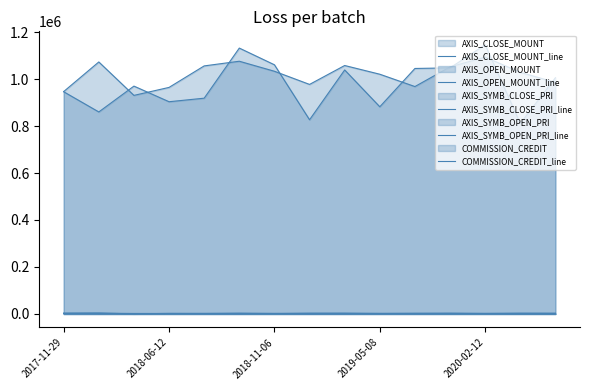

Reading left to right, list all the values displayed in this chart.

AXIS_CLOSE_MOUNT_line: 946000	860000	970000	903500	918600	1131900	1060800	826700	1038800	882000	1045100	1047600	1145900	810900	1005400
AXIS_OPEN_MOUNT_line: 946800	1072800	930500	964500	1056000	1075900	1033200	977200	1057700	1020600	968100	1051800	1093400	1028700	985600
AXIS_SYMB_CLOSE_PRI_line: 2365	2150	1940	1807	1531	1617	1768	1181	1484	1470	1493	1746	1637	901	914
AXIS_SYMB_OPEN_PRI_line: 2367	2682	1861	1929	1760	1537	1722	1396	1511	1701	1383	1753	1562	1143	896
COMMISSION_CREDIT_line: 3205	3913	308	2405	2573	3611	2424	3618	3711	2668	3254	3552	2686	3623	3467